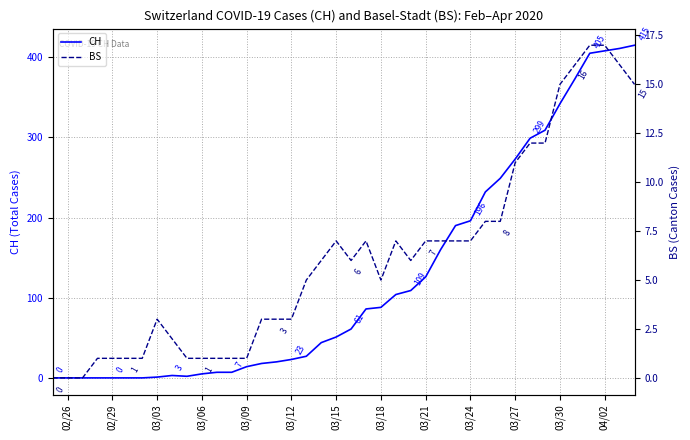

How many interior local valleys does the BS series have?

3